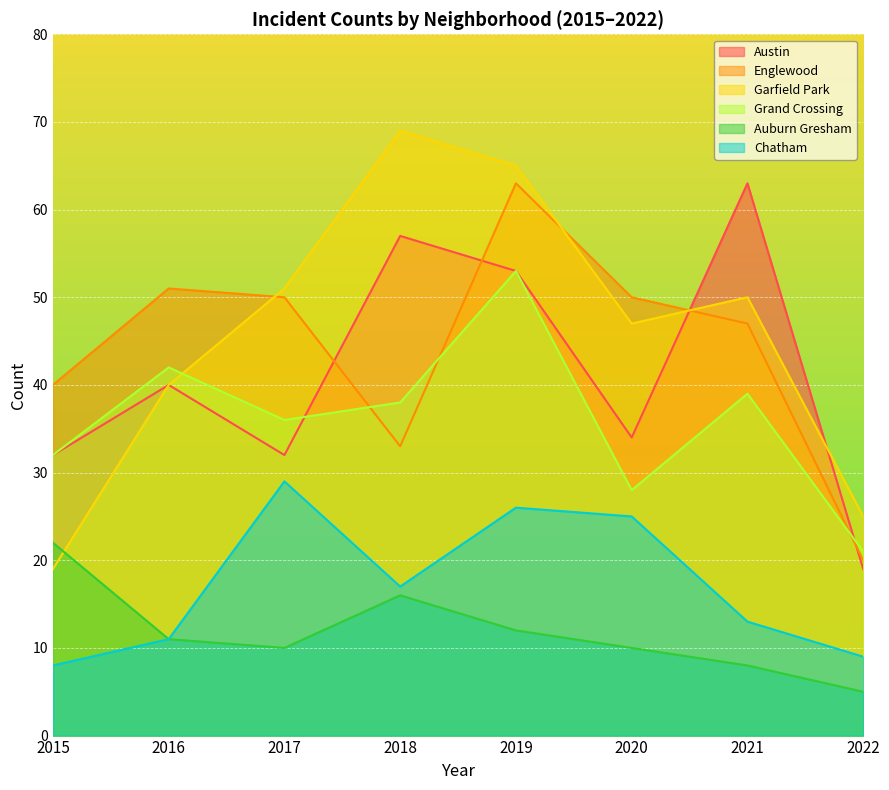

List the labels in order of Englewood value, smallest first.

2022, 2018, 2015, 2021, 2017, 2020, 2016, 2019